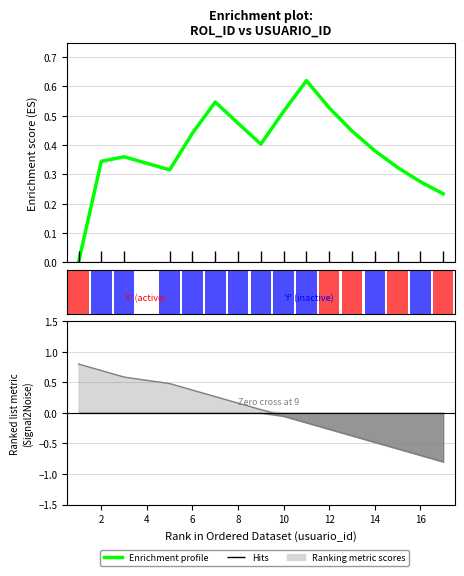

What value does the data have at 10?

0.5